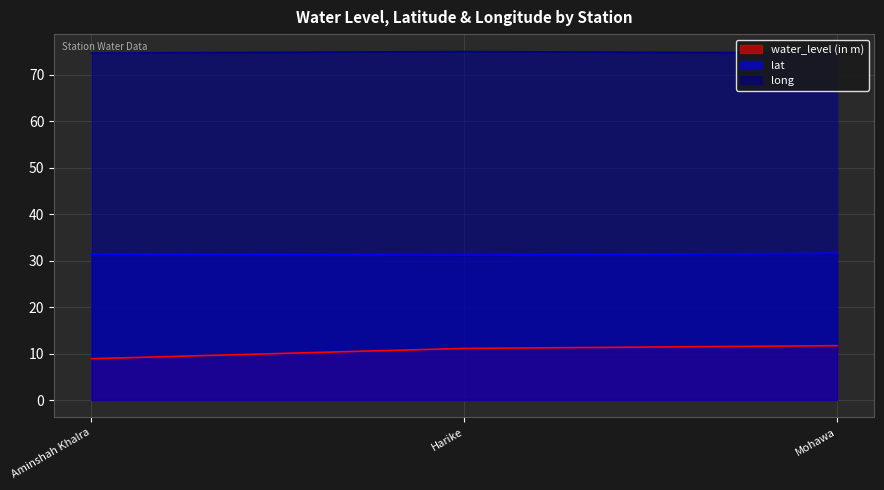

What is the value of the long point at the 2nd from the left?

74.9